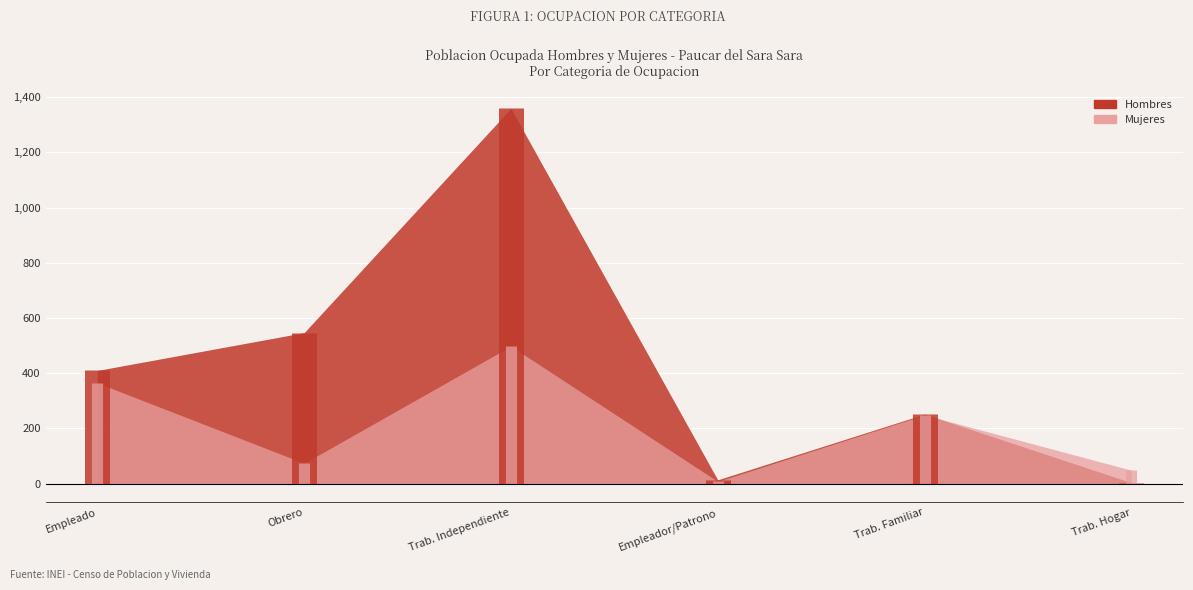

How many interior local peaks does the Hombres series have?

2